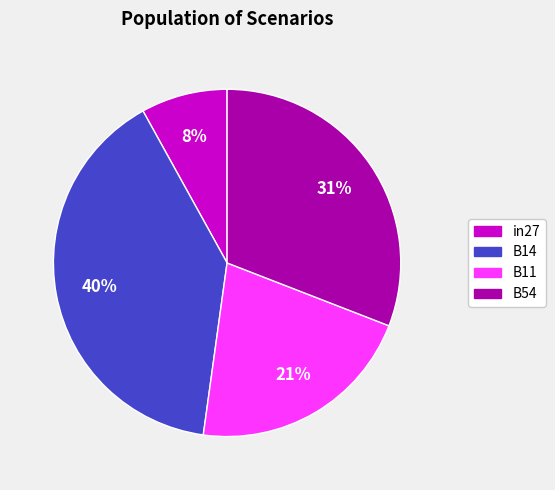

Does any single category account for the majority?

No